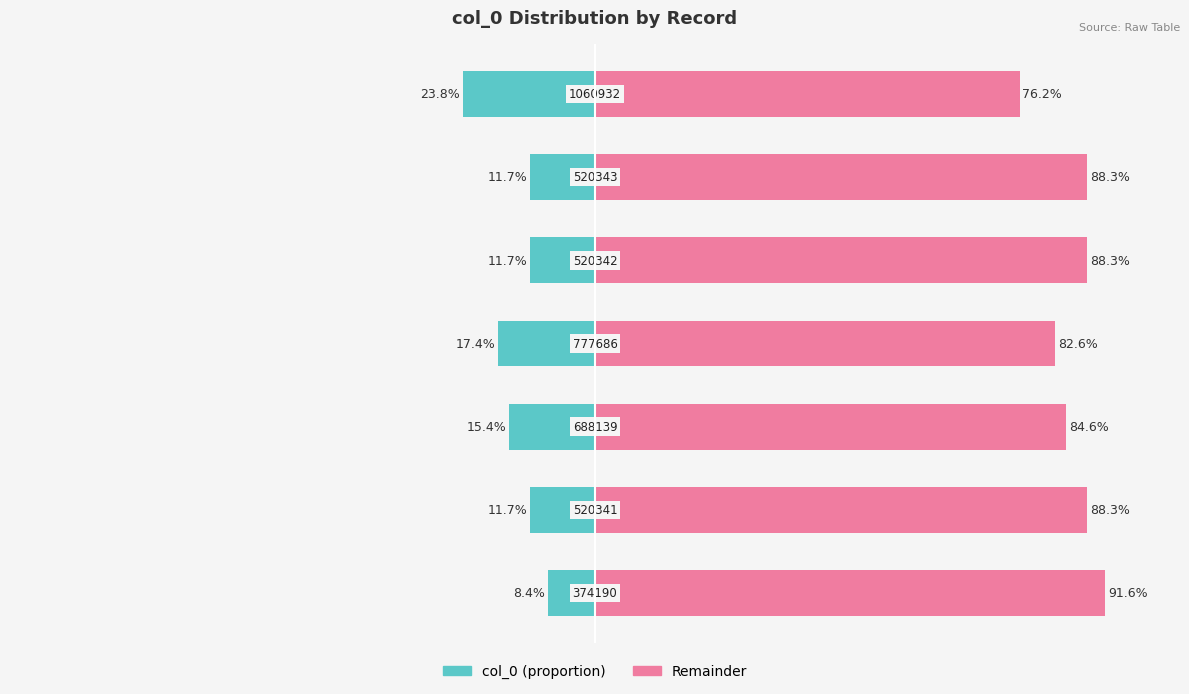

Count the number of categories in the chart.

7